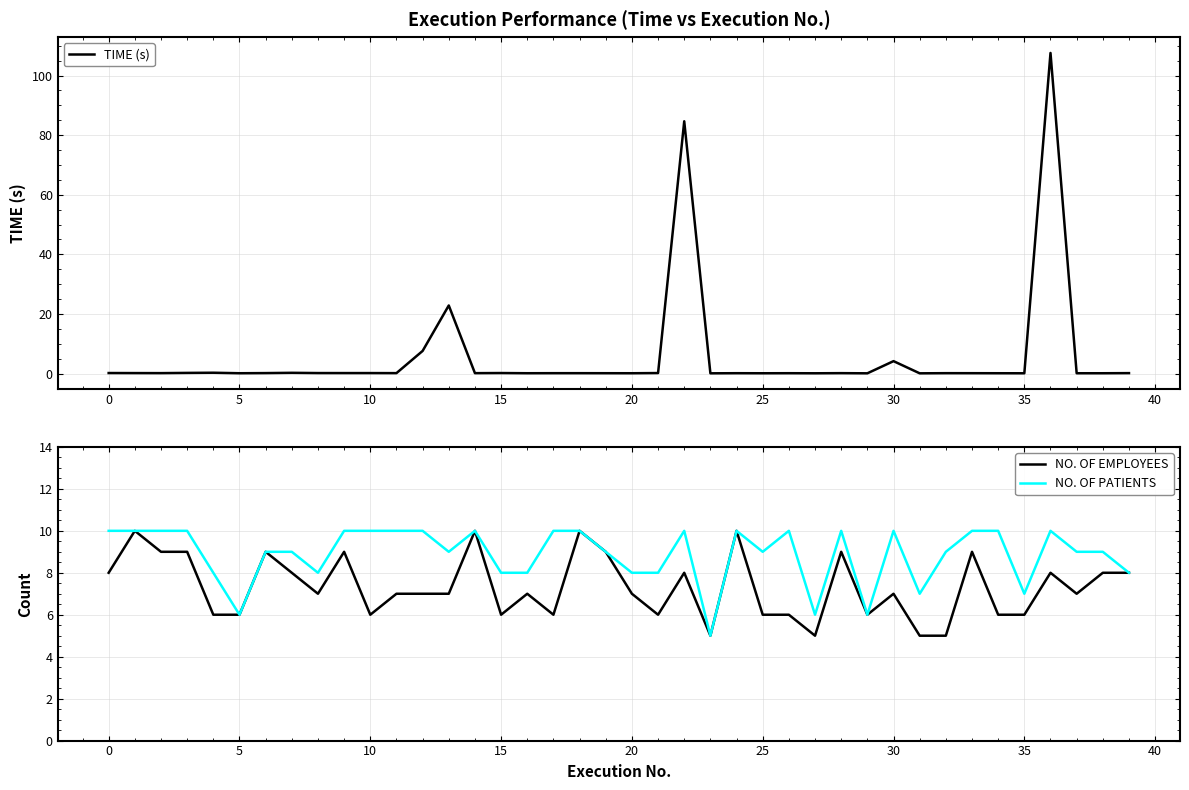

How many interior local valleys does the TIME (s) series have?

14